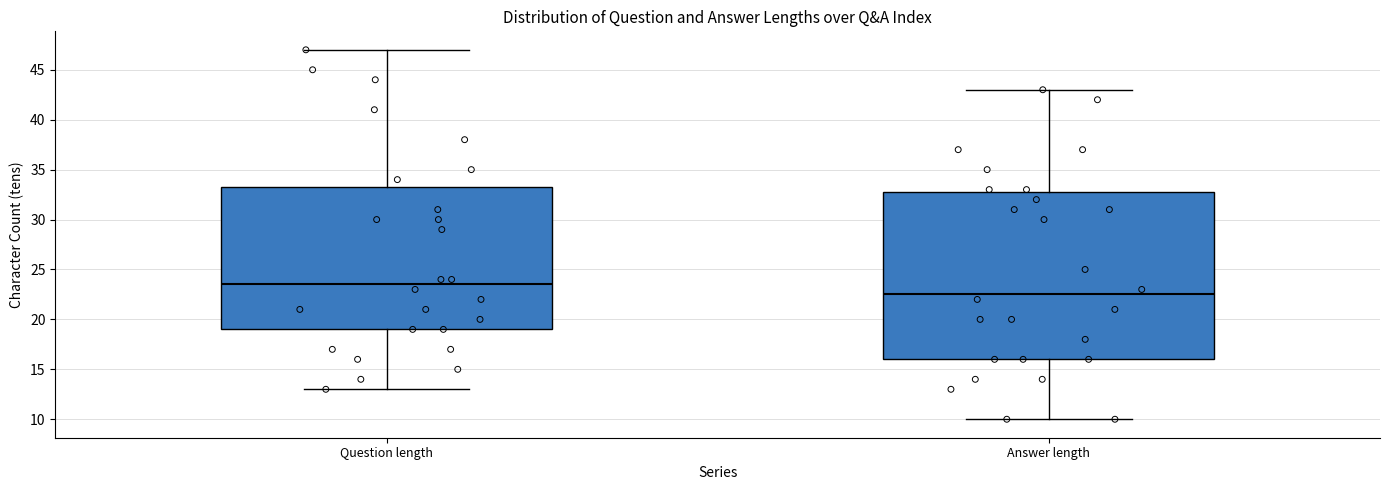

Which box is the tallest, from its lower edge to its upper edge?

Answer length